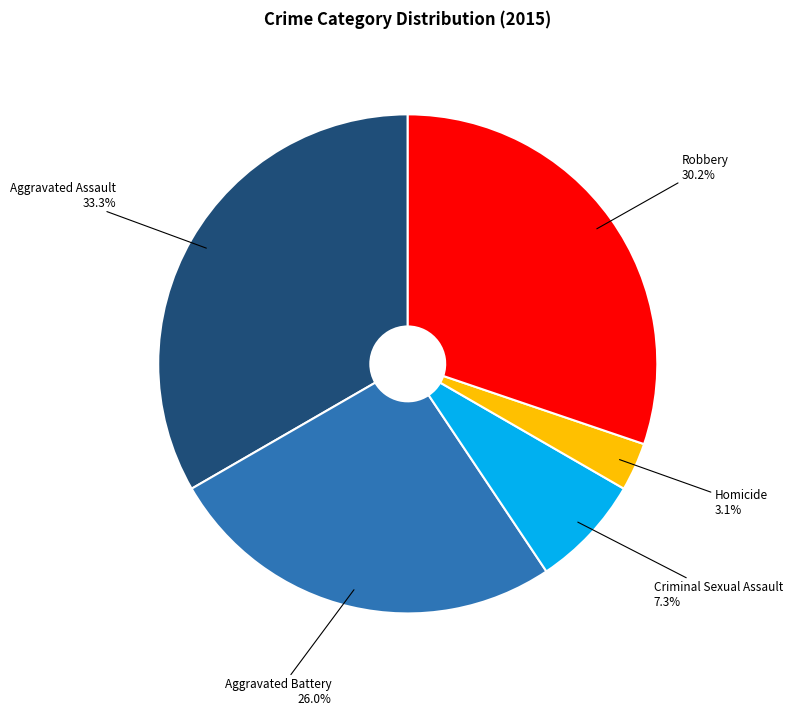

How many segments does this pie chart have?

5